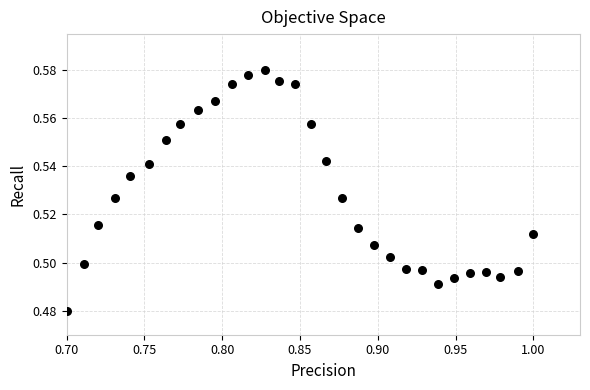

What is the range of X values (max minus min)?

0.3